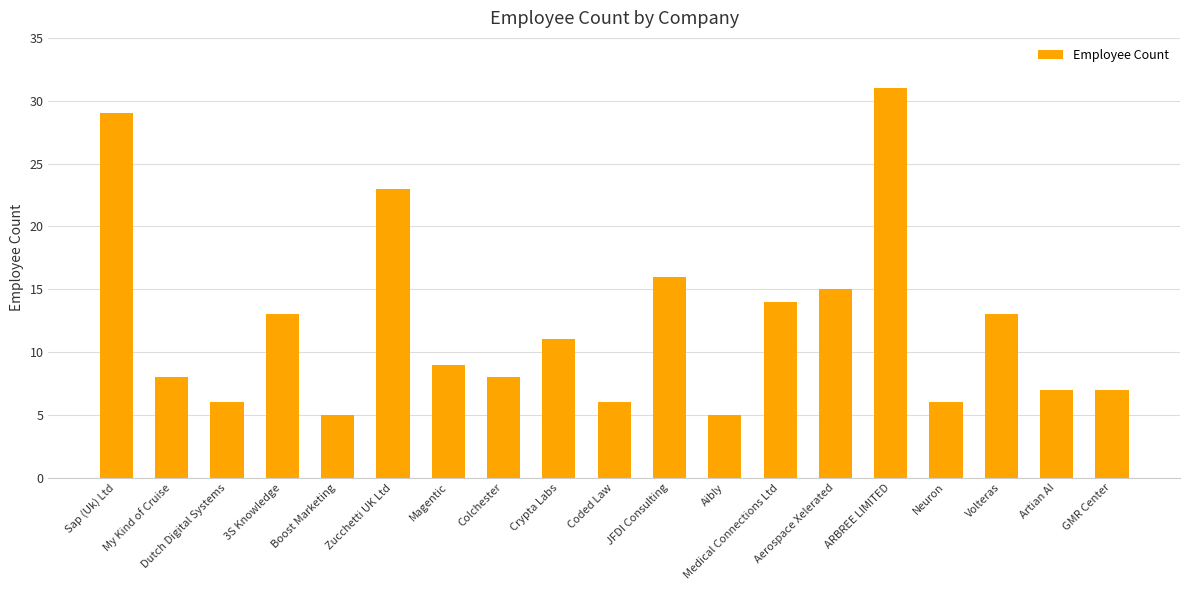

What is the label of the 1st bar from the right?

GMR Center